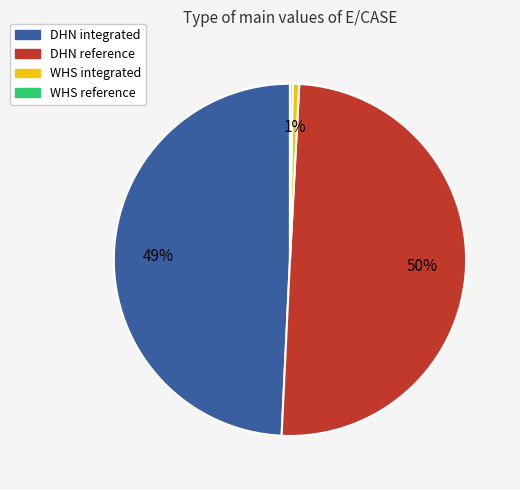

Does DHN integrated account for over 50% of the chart?

No